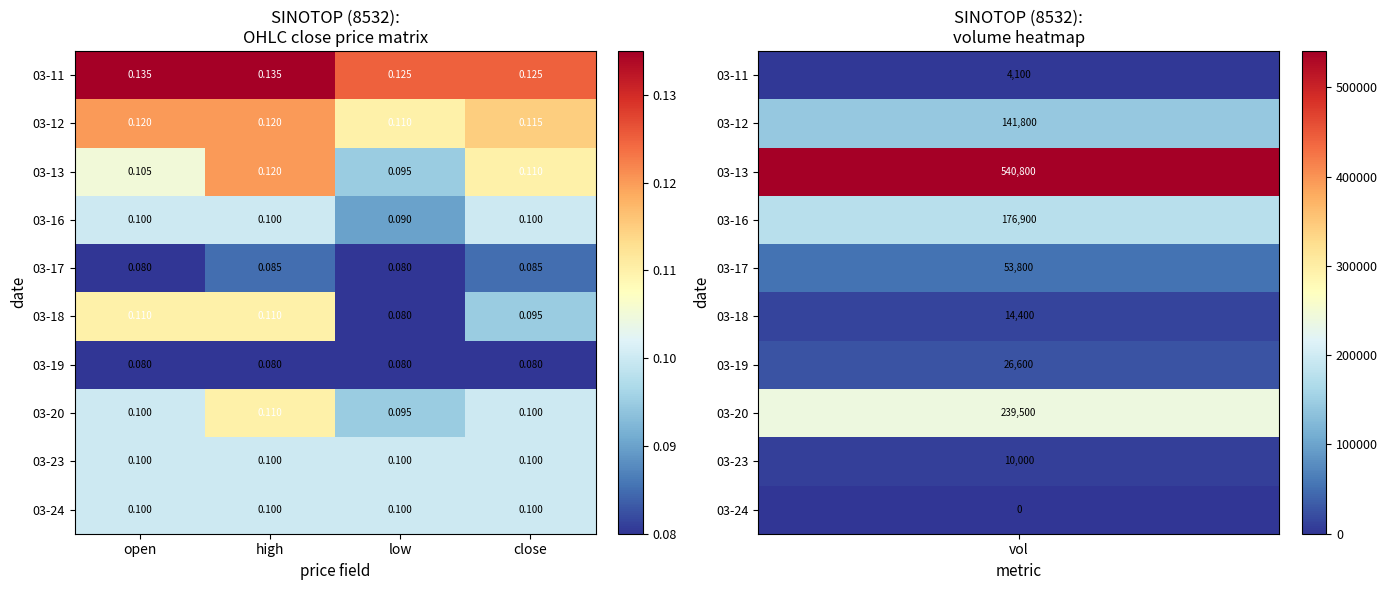

Which series has the largest range (max minus min)?

03-18